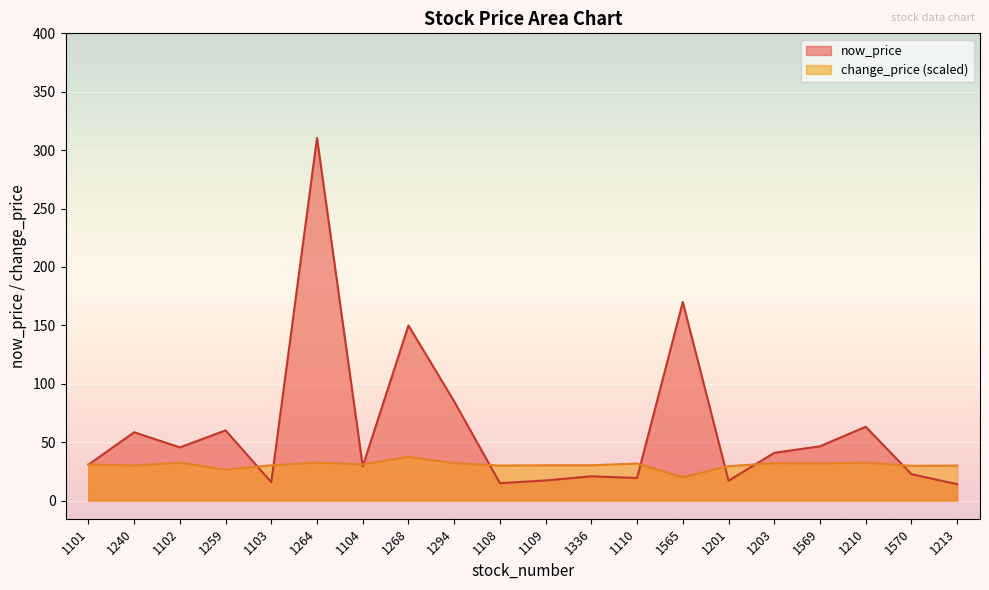

Where does the now_price series first go above 40?

1240